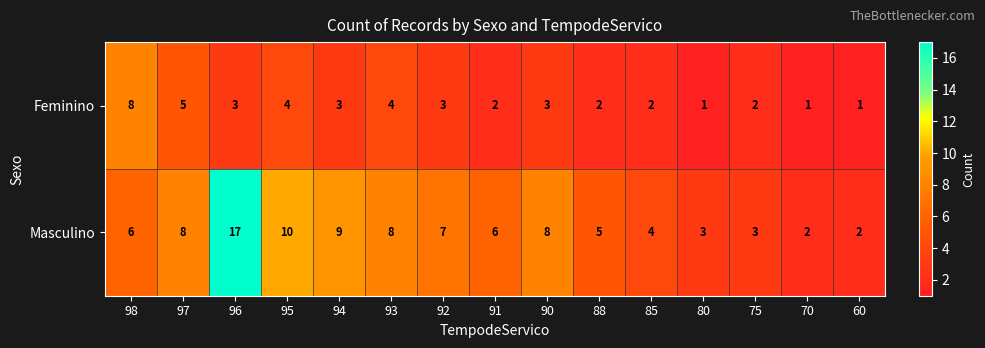

True or false: Feminino has a value of 6 at 95.

False